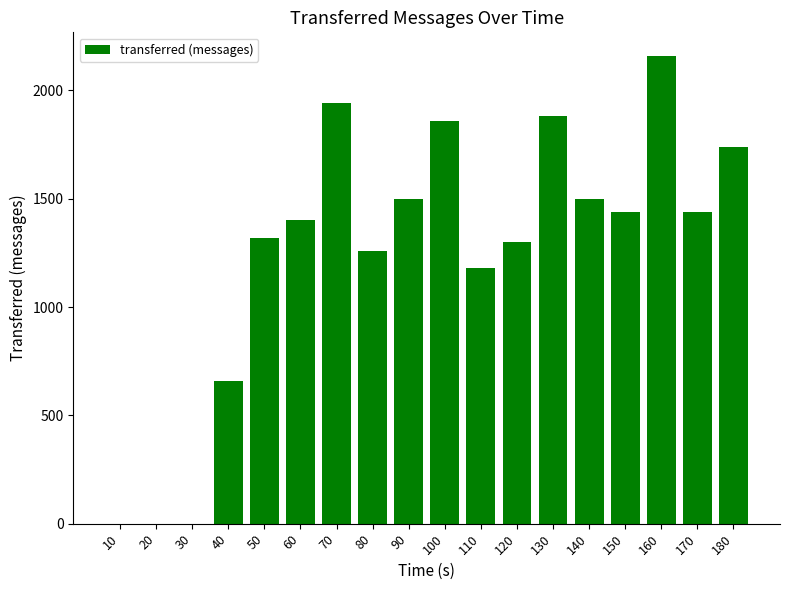

The chart shows a value of 1180 at 110. True or false?

True